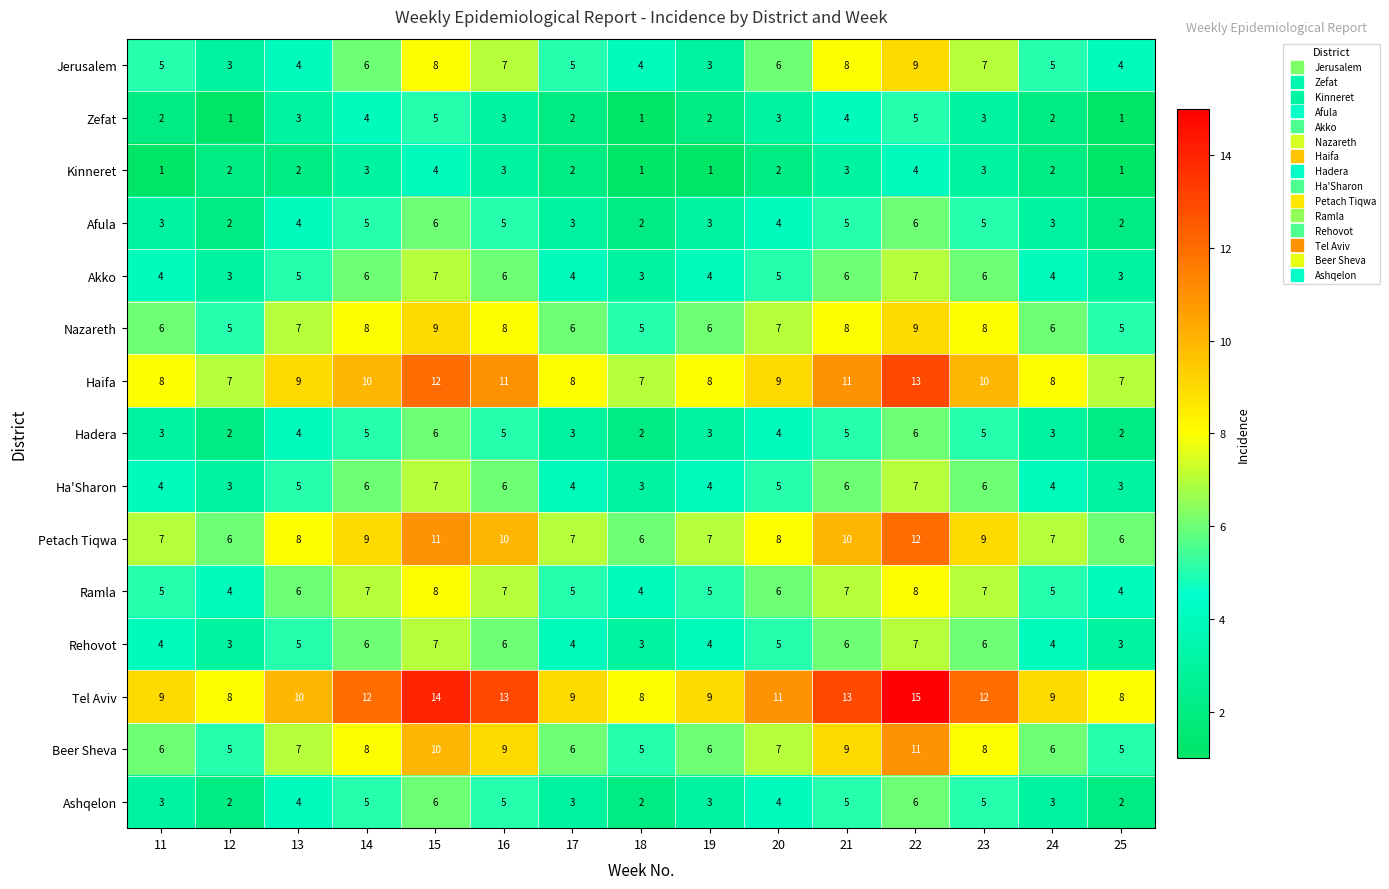

Which series has the largest total across all categories?

Tel Aviv